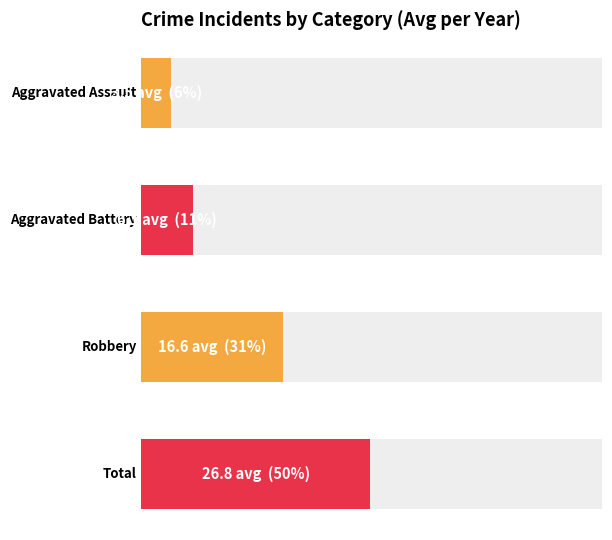

Which series has the largest total across all categories?

Total